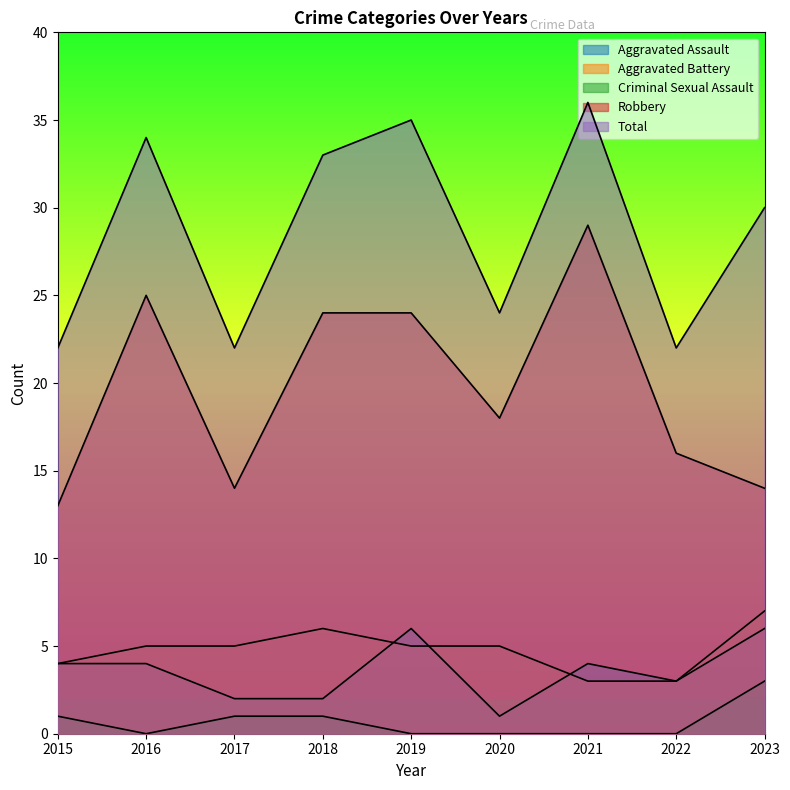

What is the total value across all series at 2022?

44